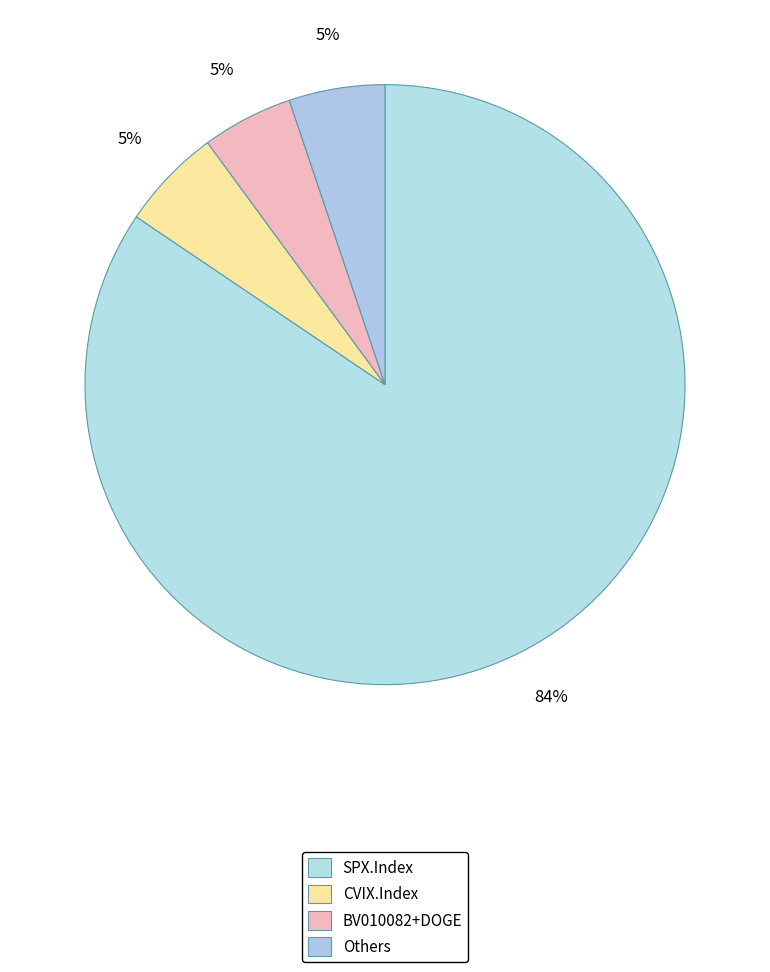

Which slice is the largest?

SPX.Index